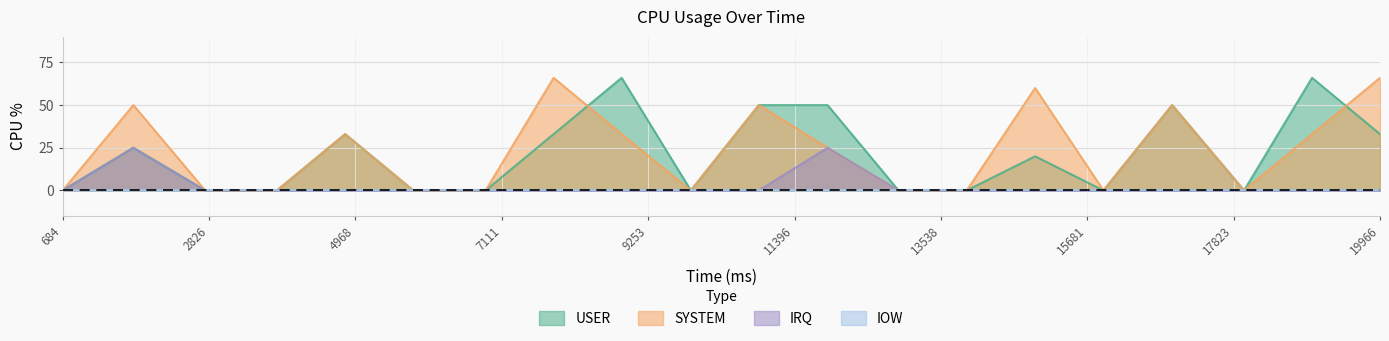

List the labels in order of IRQ value, smallest first.

684, 2770, 3821, 4819, 5816, 6875, 7870, 8866, 9879, 10874, 12919, 13917, 14918, 15918, 16924, 17976, 18971, 19966, 1719, 11880